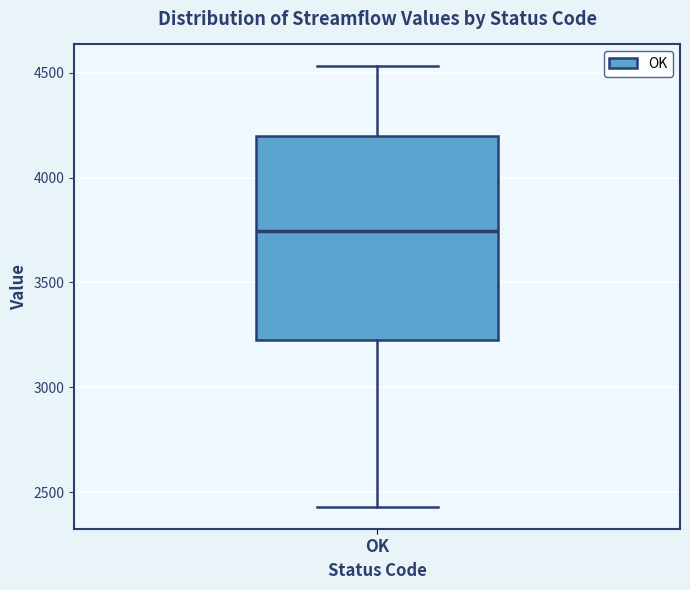

Where is the upper edge of the box for OK on the y-axis? The values are not printed on the chart, so give them approximately, as read against the axis.

4200